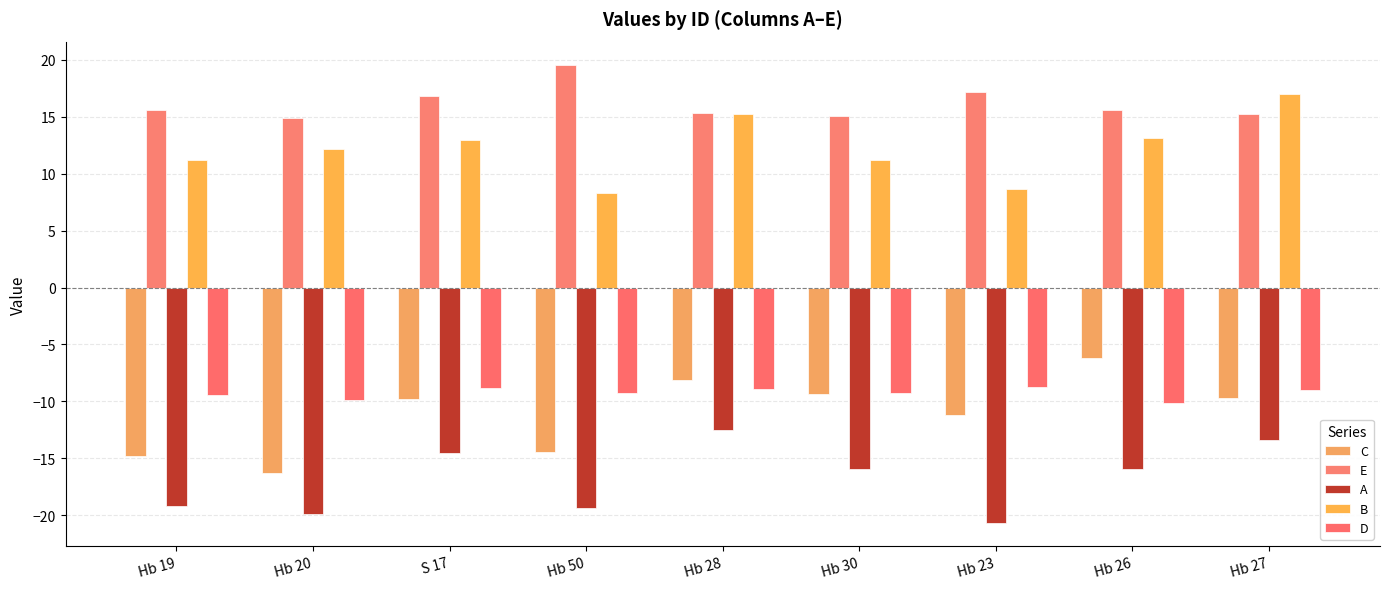

Does the chart contain any negative values?

Yes